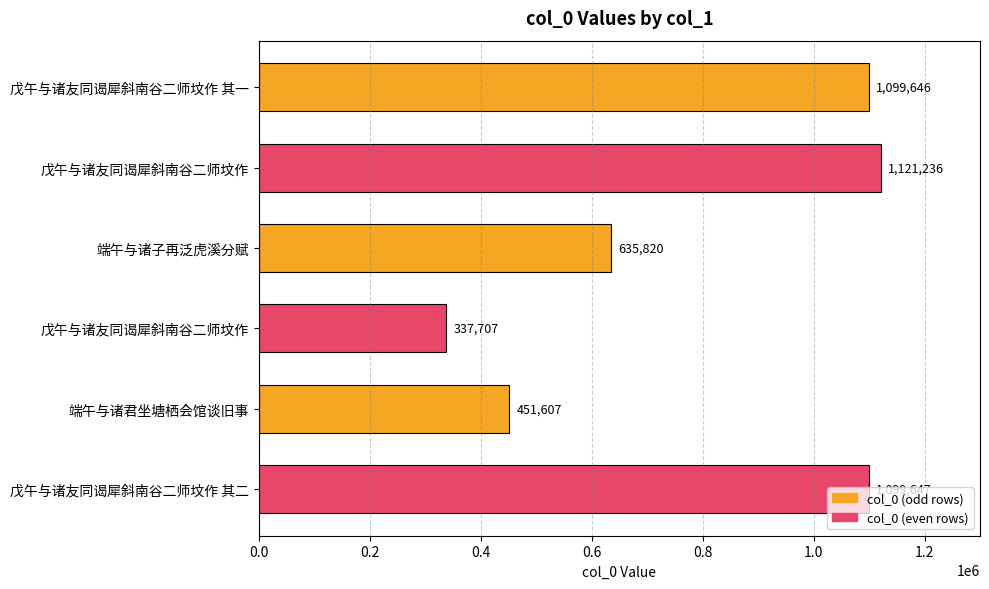

How many values are below 1099646?

3